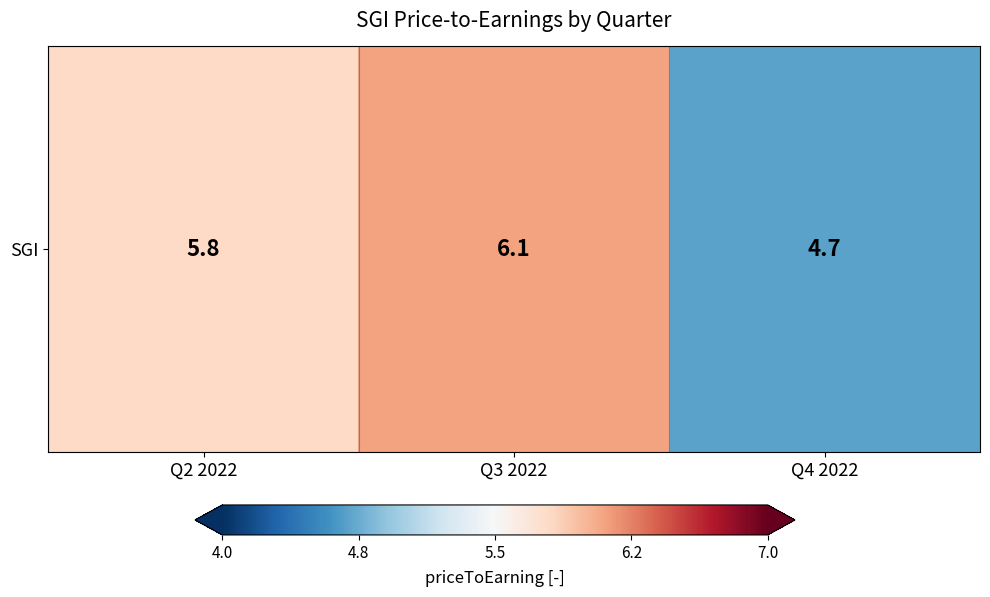

At which label is the value closest to 5?

Q4 2022